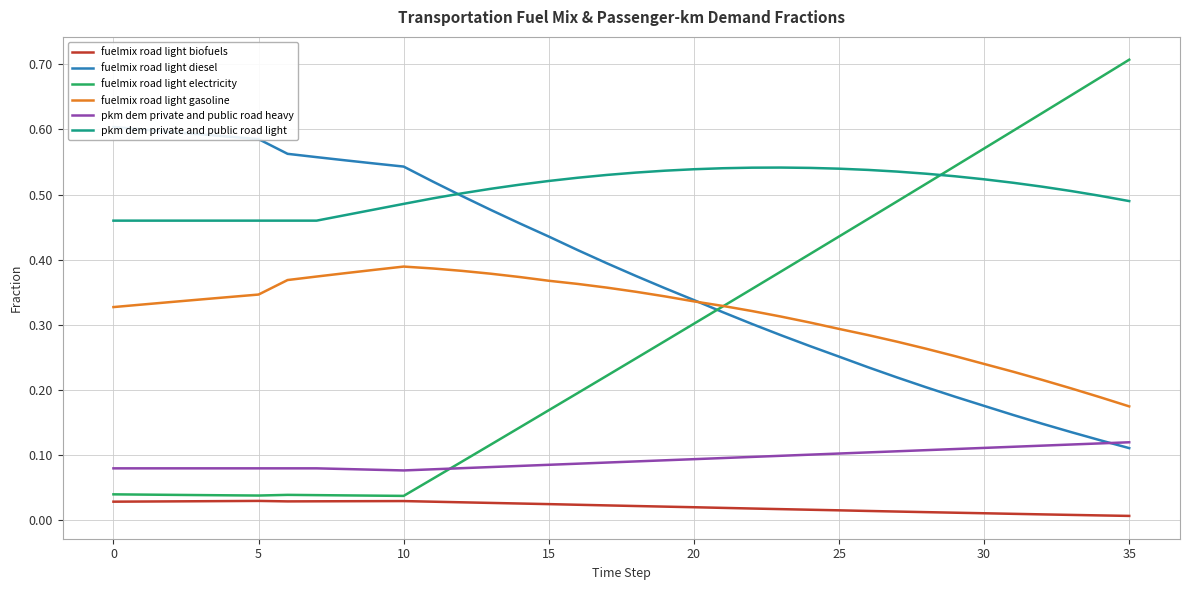

What is the sum of all fuelmix road light biofuels values?

0.8